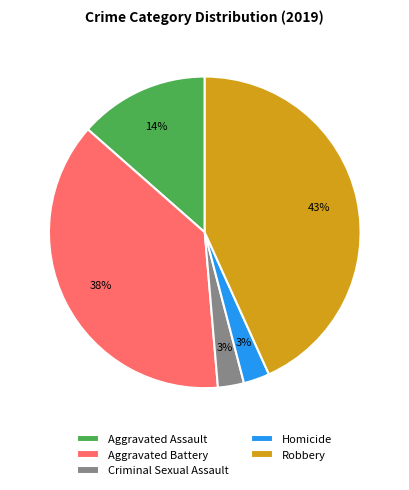

What is the largest slice in the pie chart?

Robbery